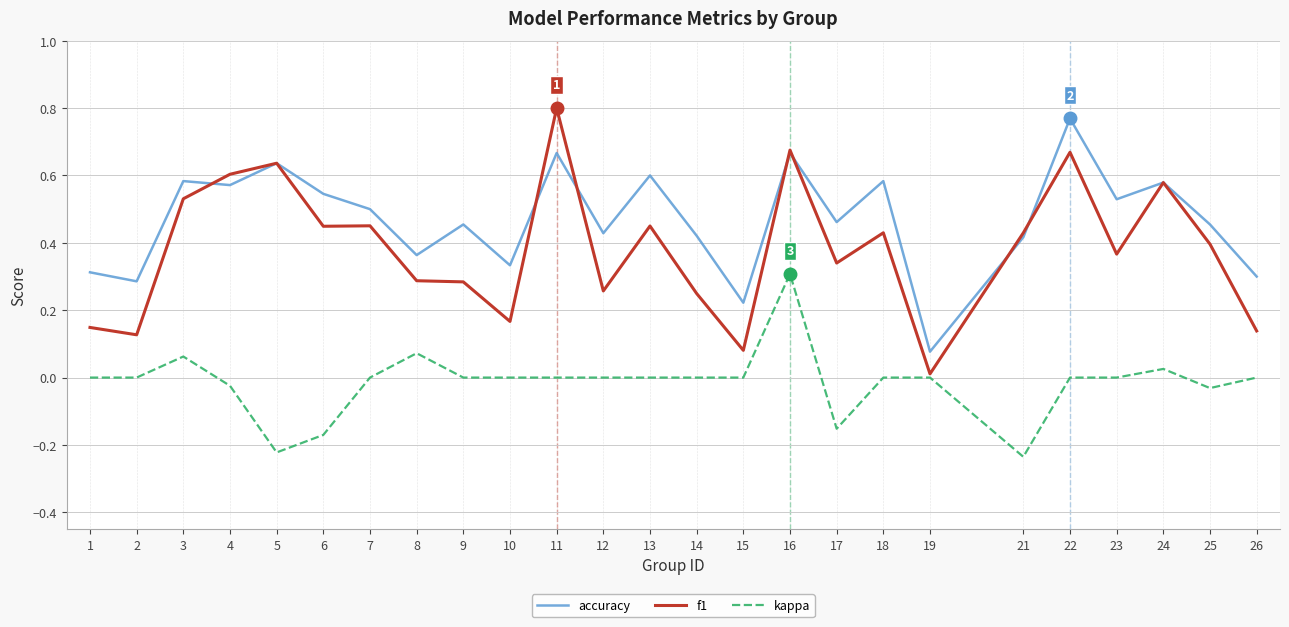

Rank the series by their average value, from lowest to highest.

kappa, f1, accuracy